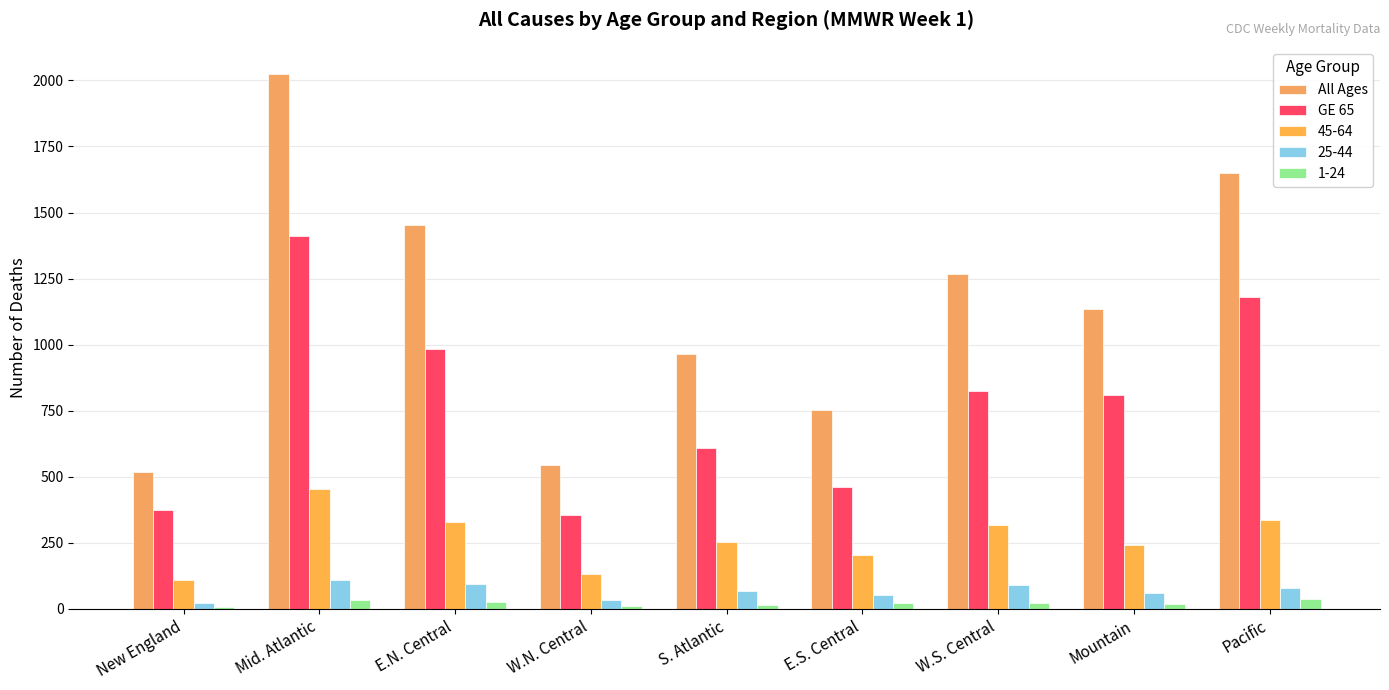

What is the difference between the maximum and minimum values in the GE 65 series?

1057